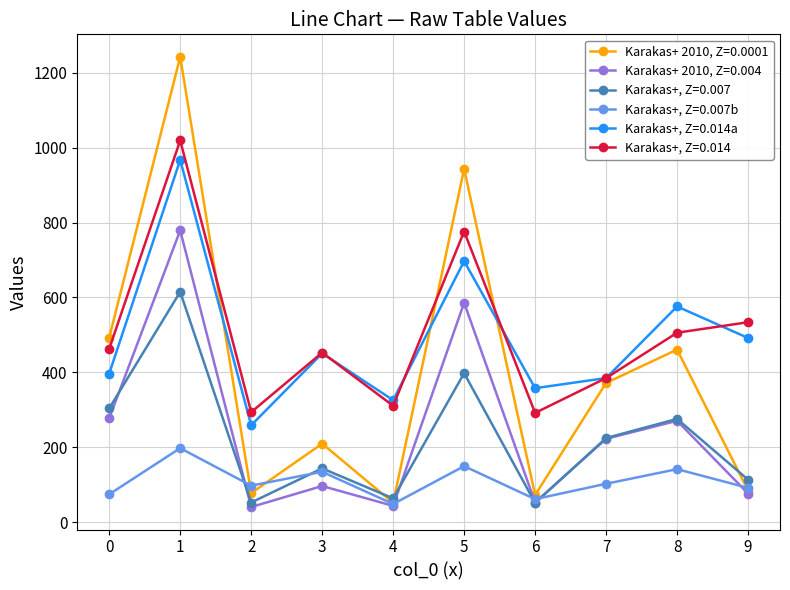

List the series in order of their peak value, lowest first.

Karakas+, Z=0.007b, Karakas+, Z=0.007, Karakas+ 2010, Z=0.004, Karakas+, Z=0.014a, Karakas+, Z=0.014, Karakas+ 2010, Z=0.0001